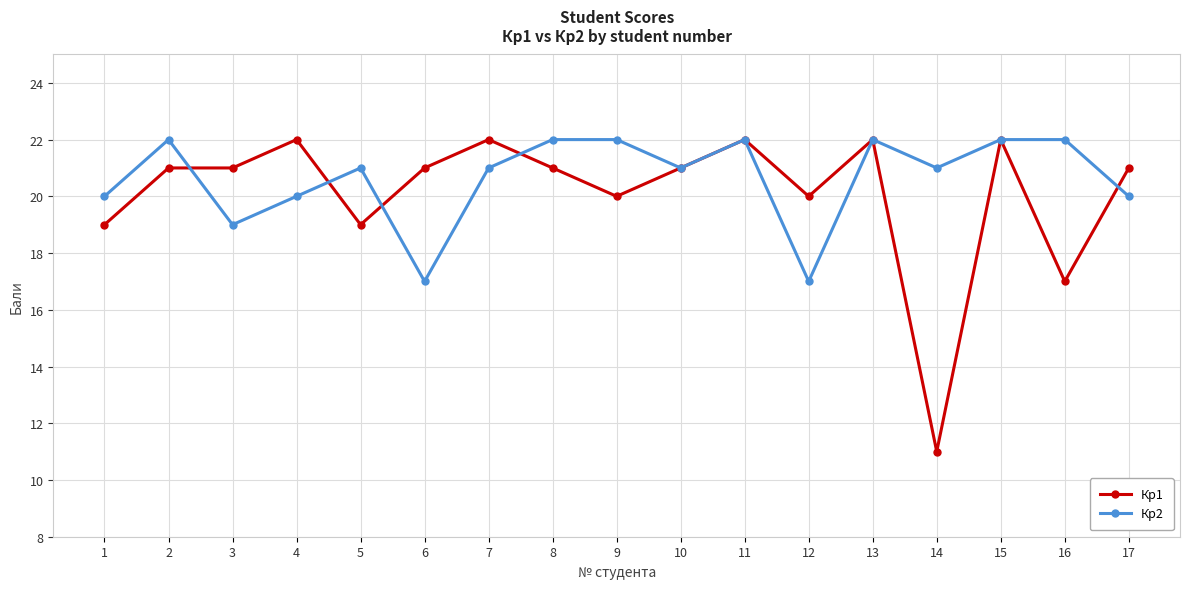

What are all the series names shown in the legend?

Кр1, Кр2